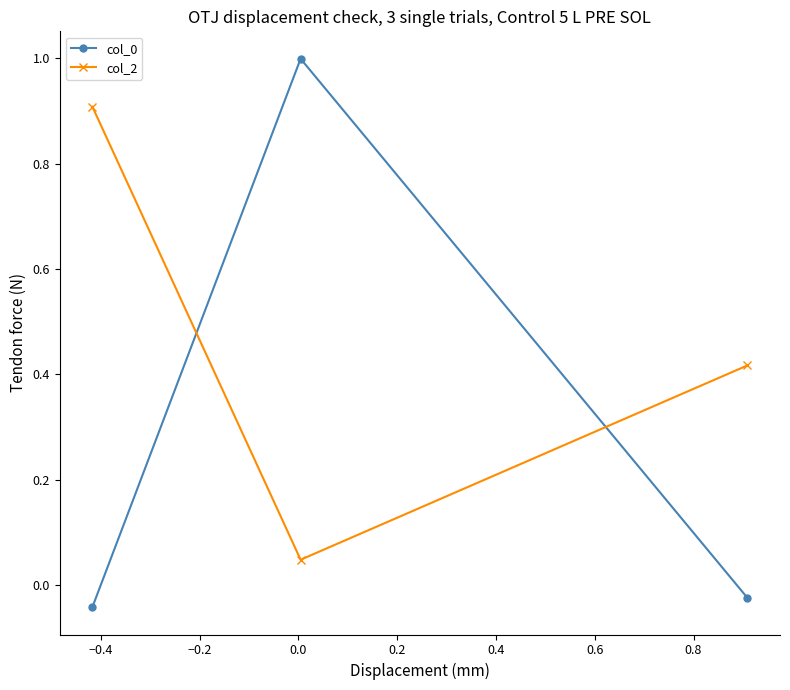

What is the value of the col_2 point at the 1st from the left?

0.9